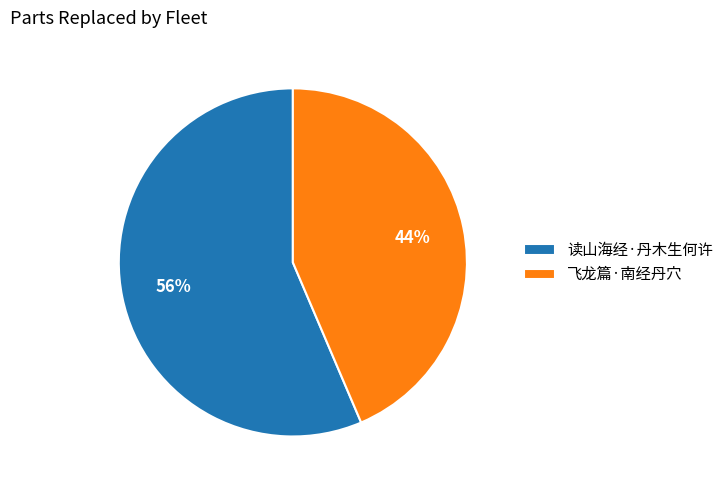

What is the smallest slice in the pie chart?

飞龙篇·南经丹穴